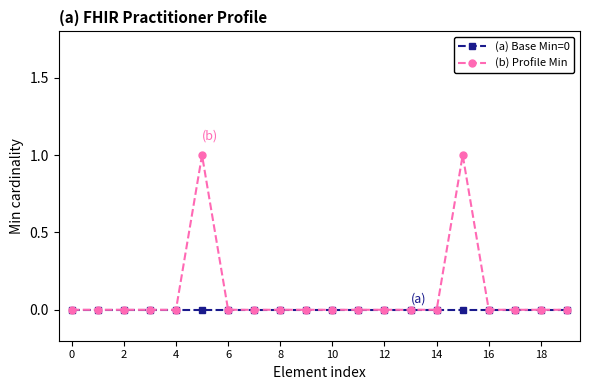

How many lines are shown in the chart?

2